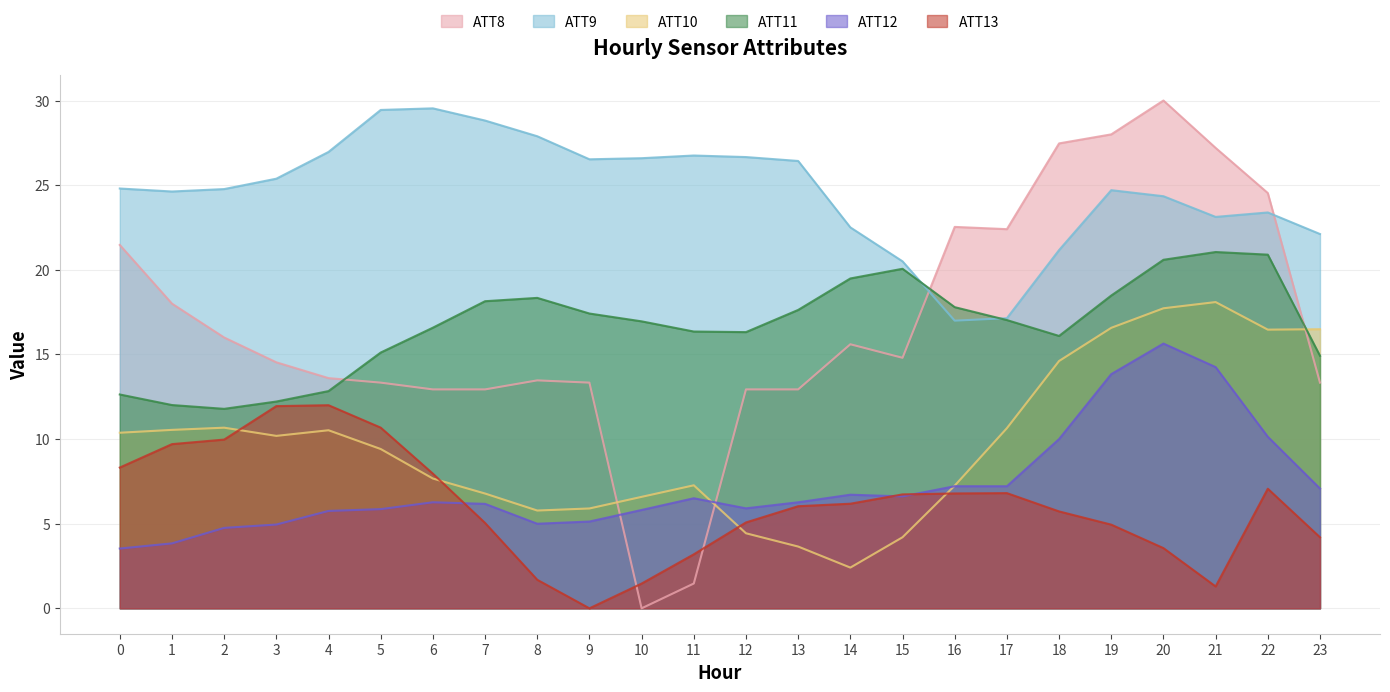

The ATT10 series shows 2.0 at 12. True or false?

False